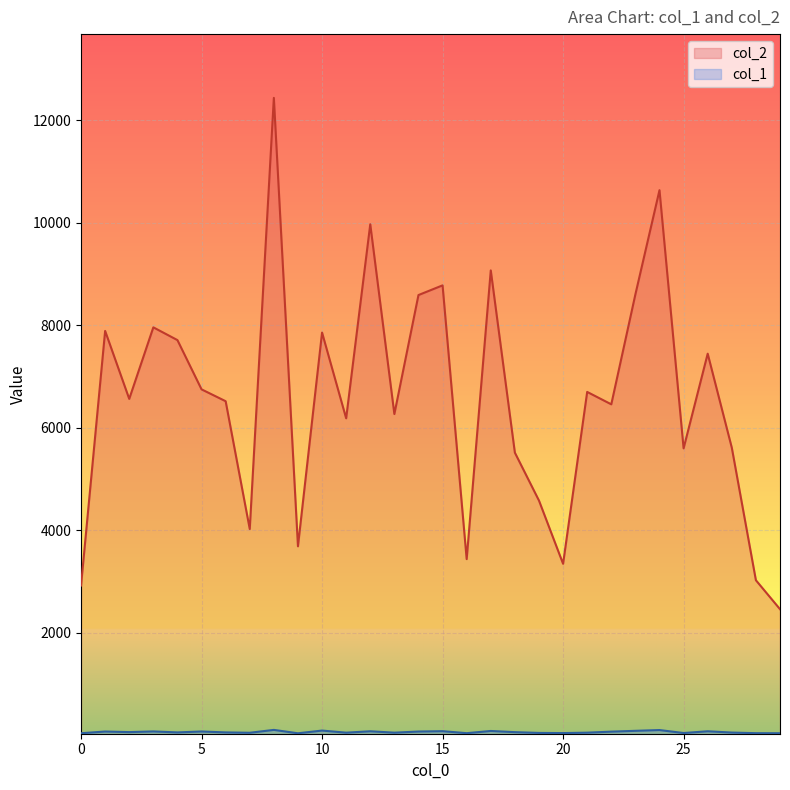

What is the maximum value shown in the chart?

12440